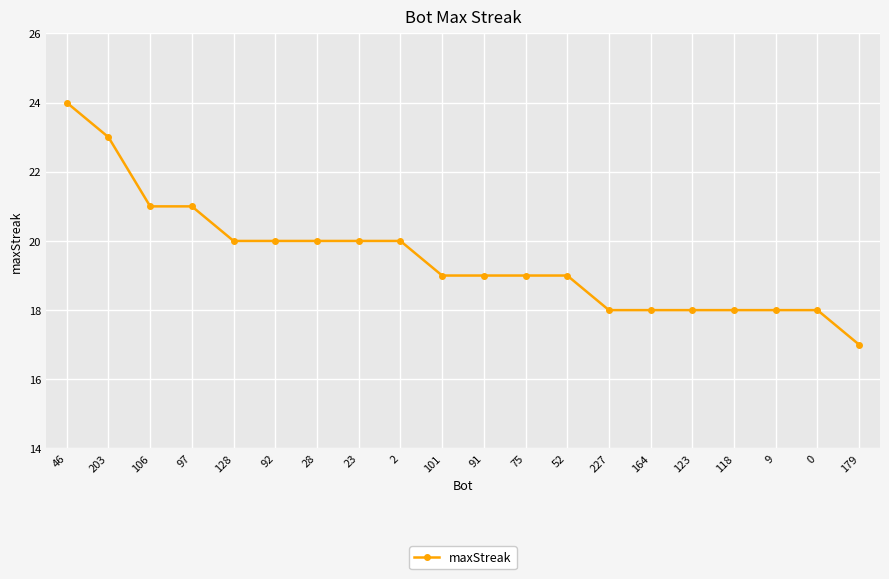

What is the sum of the values at 118 and 28?

38